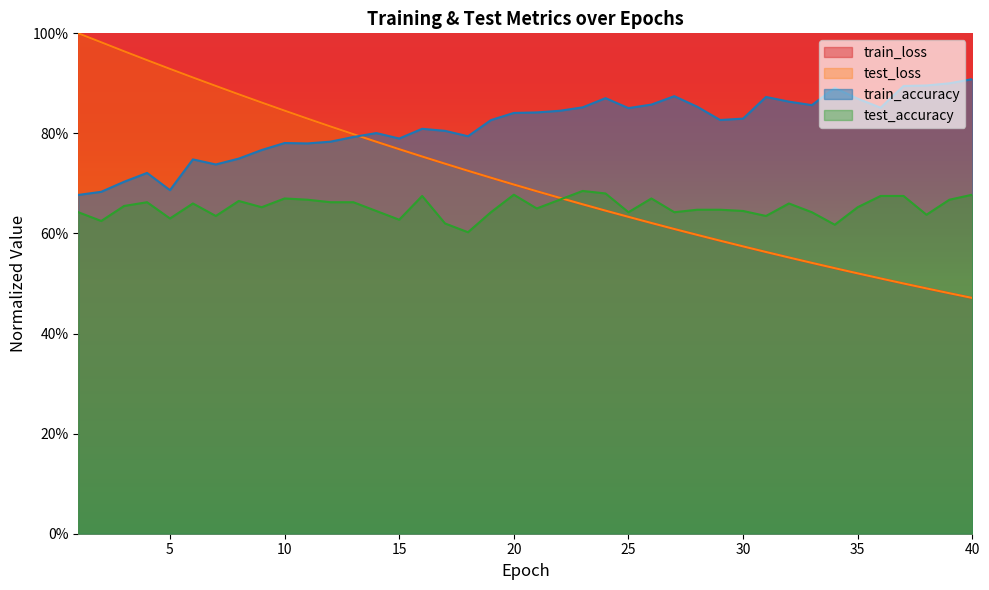

What is the sum of the train_accuracy values at 22 and 26?

1.7